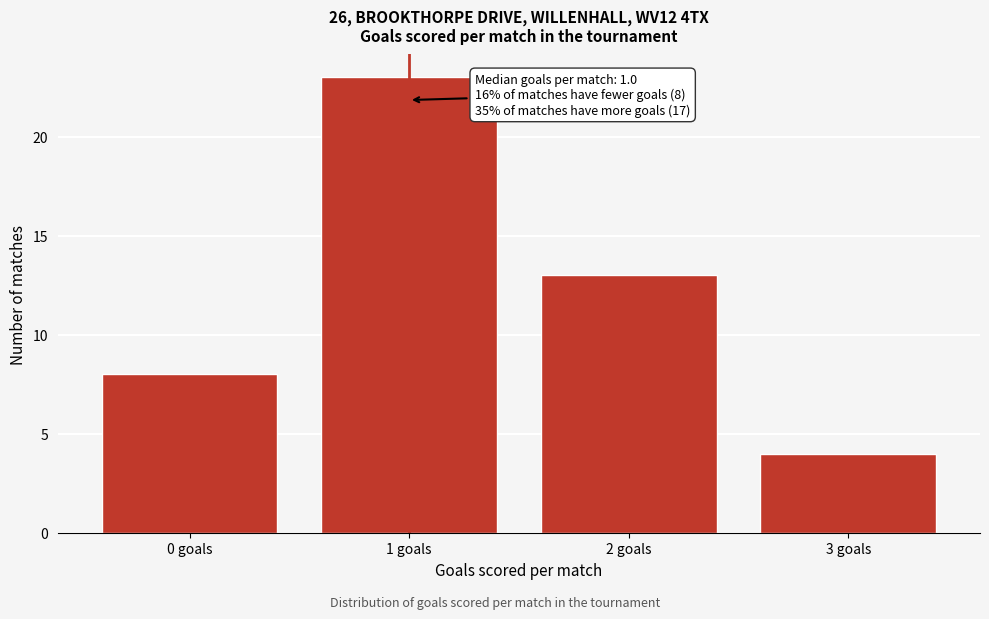

Reading left to right, transcribe all the data shown in this chart.

0 goals=8	1 goals=23	2 goals=13	3 goals=4